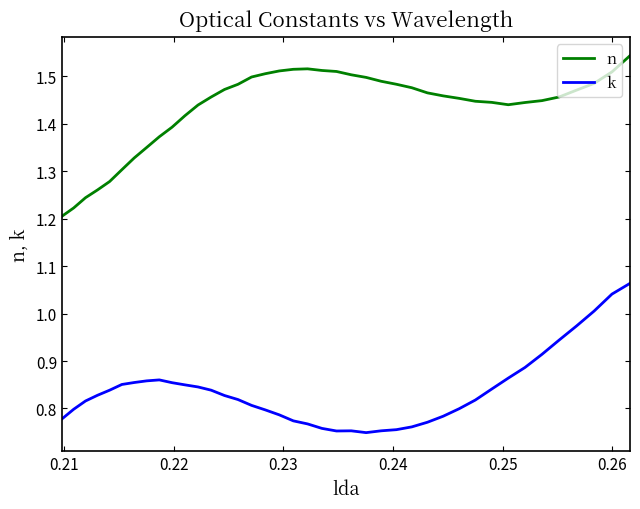

List the series in order of their overall mean, lowest first.

k, n